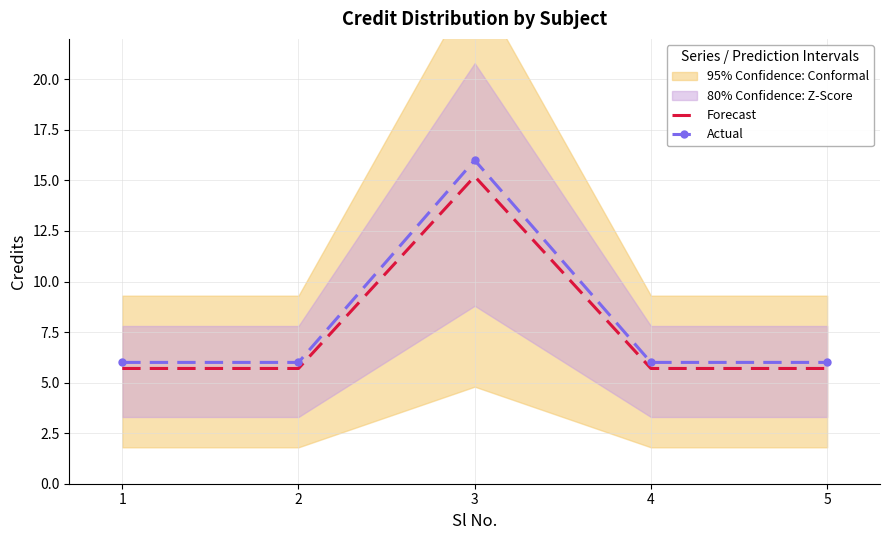

Count the Actual values in the range 6 to 7.

4